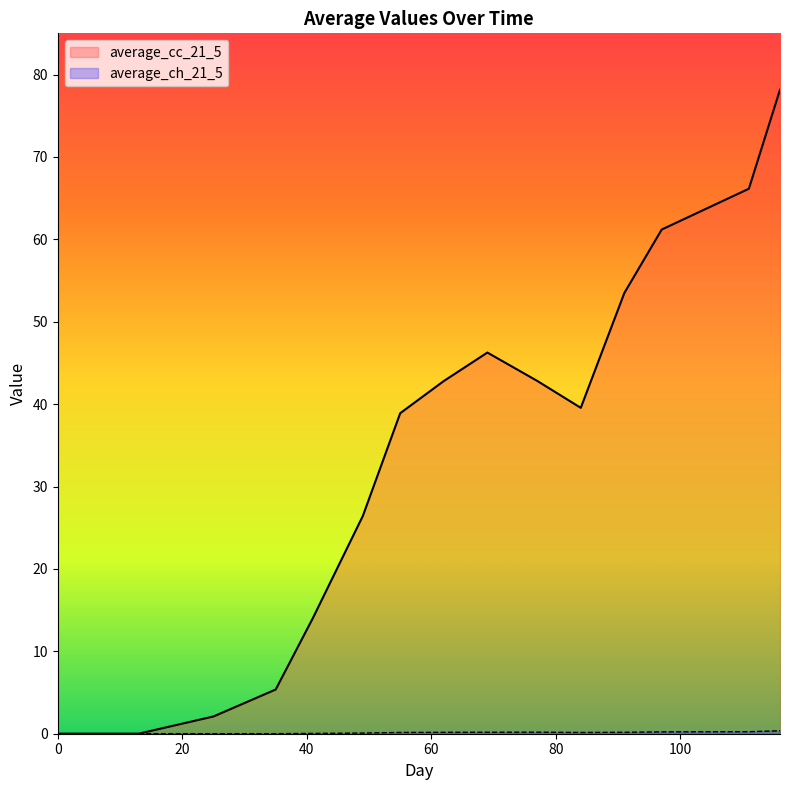

What is the average value of the average_cc_21_5 series?

34.5